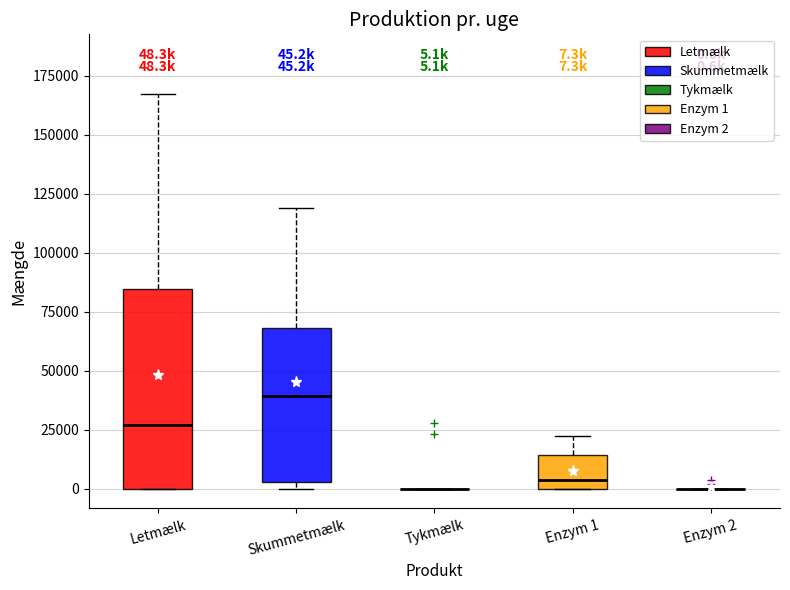

Comparing the boxes themselves (not the whiskers), which one is the tallest?

Letmælk